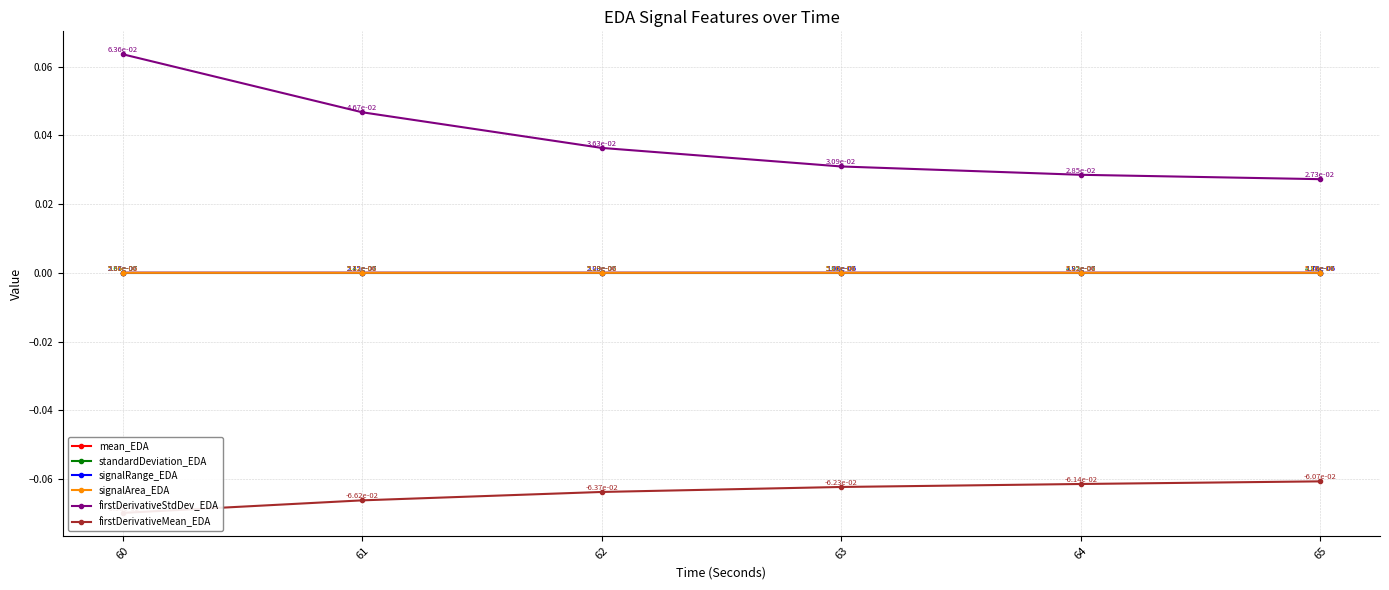

The value of signalRange_EDA at 62 is 0.0. True or false?

True